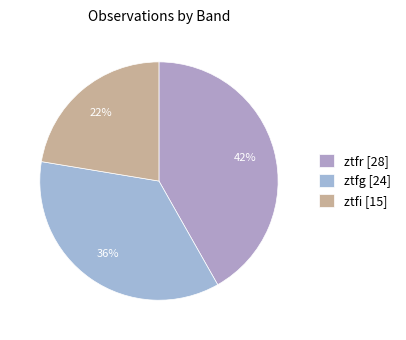

What percentage is the ztfr slice, to the nearest percent?

42%